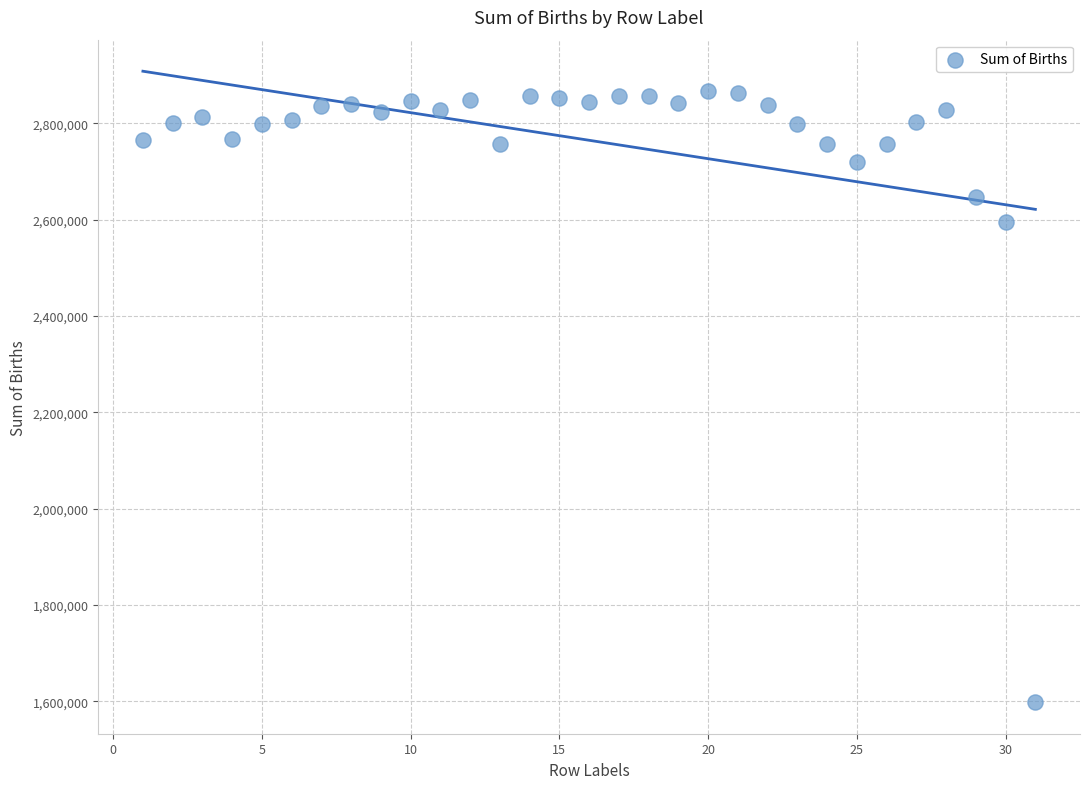

What is the range of X values (max minus min)?

30